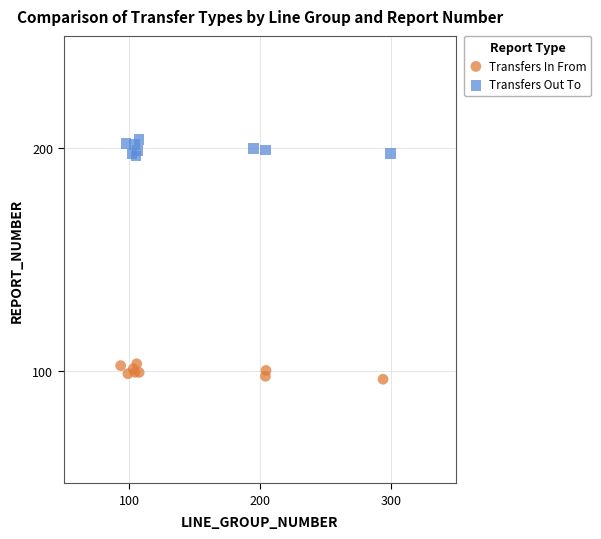

Which series reaches the maximum Y coordinate?

Transfers Out To